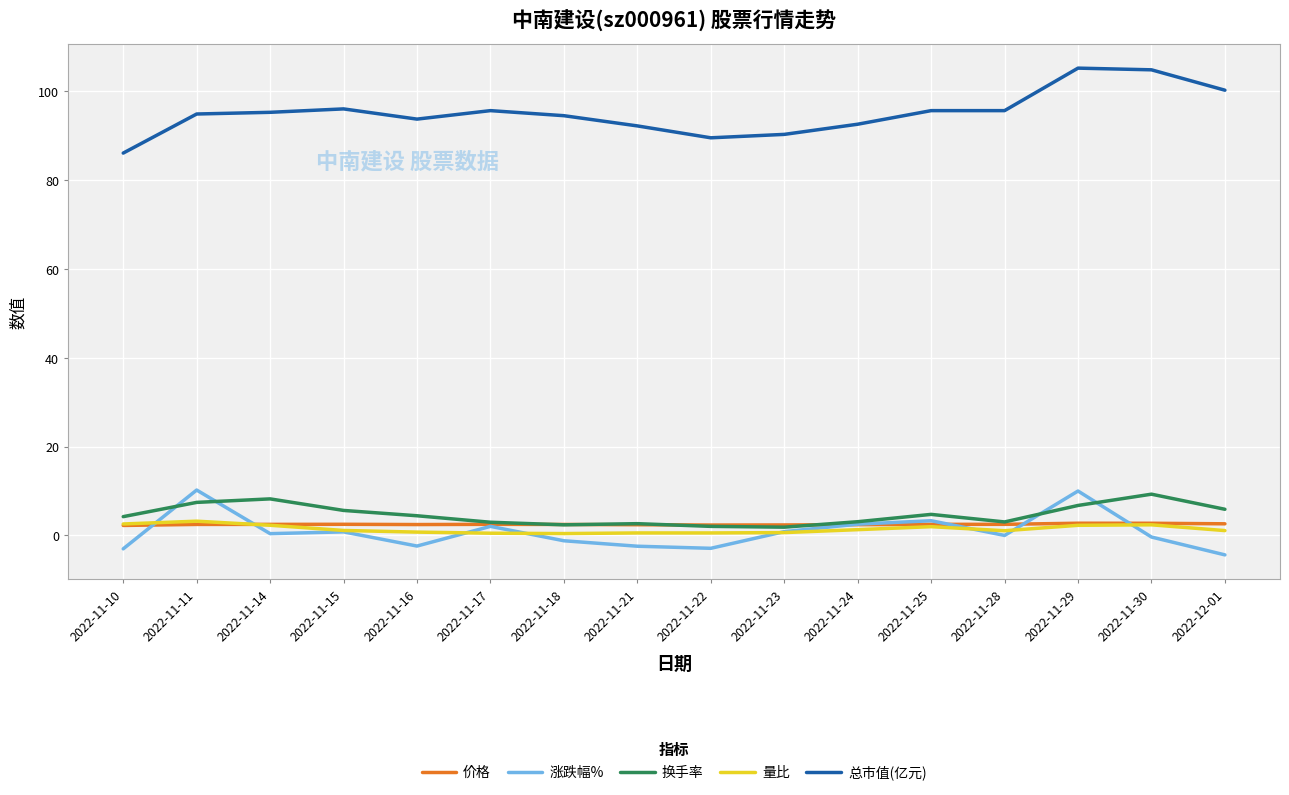

Is the value of 总市值(亿元) at 2022-11-14 greater than the value of 涨跌幅% at 2022-11-18?

Yes